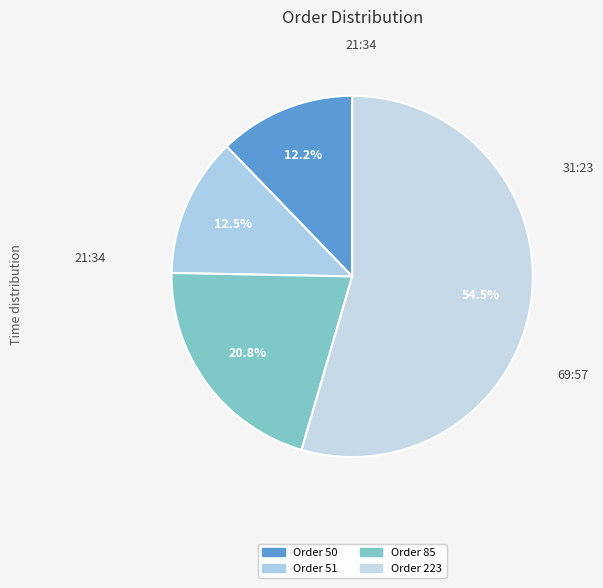

Count the number of slices in the pie.

4